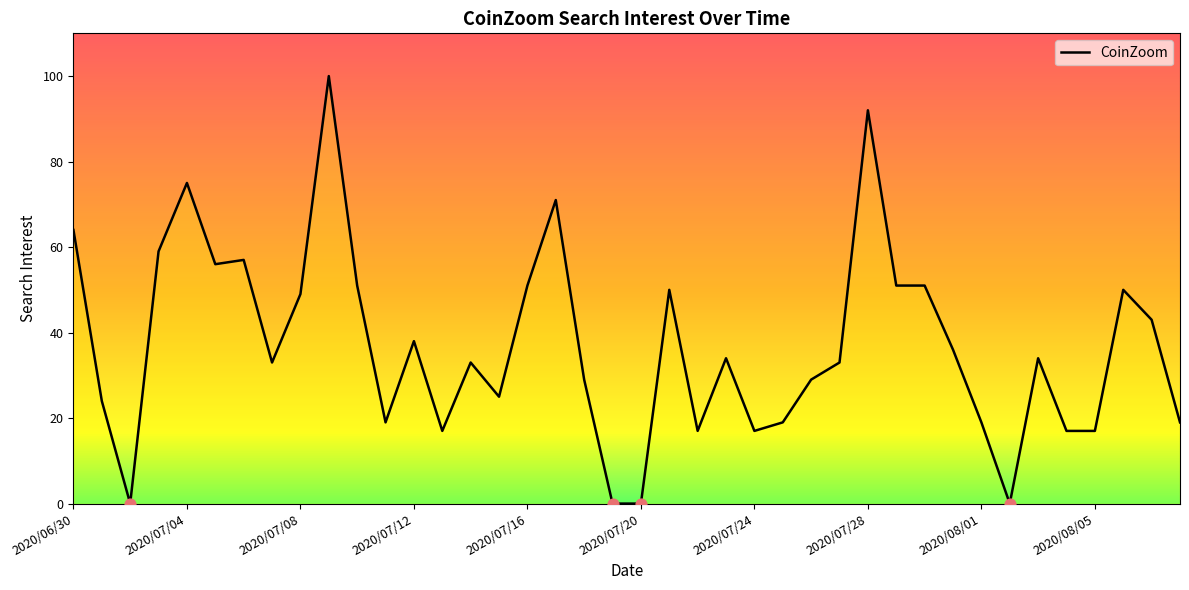

What is the difference between the maximum and minimum values?

100